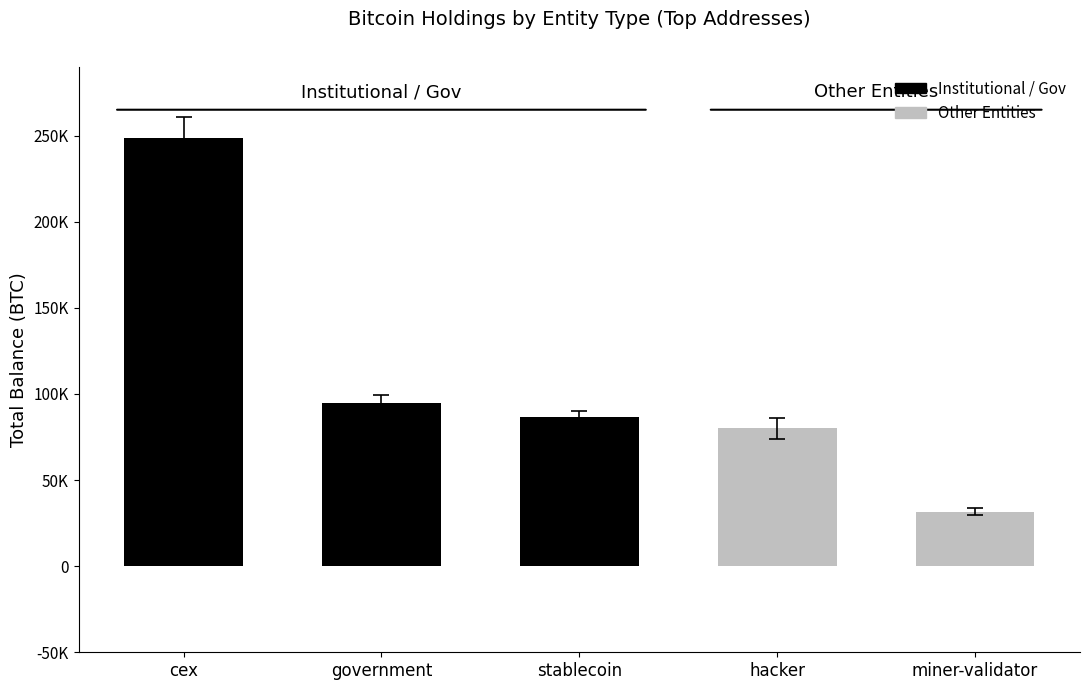

What is the label of the 4th bar from the left?

hacker